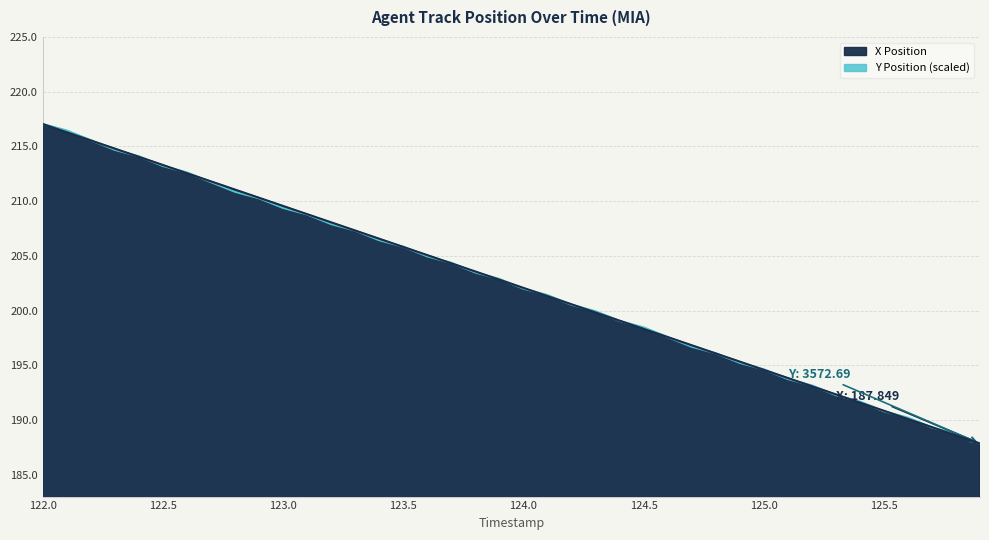

Which category has the highest value in the Y Position series?

122.0